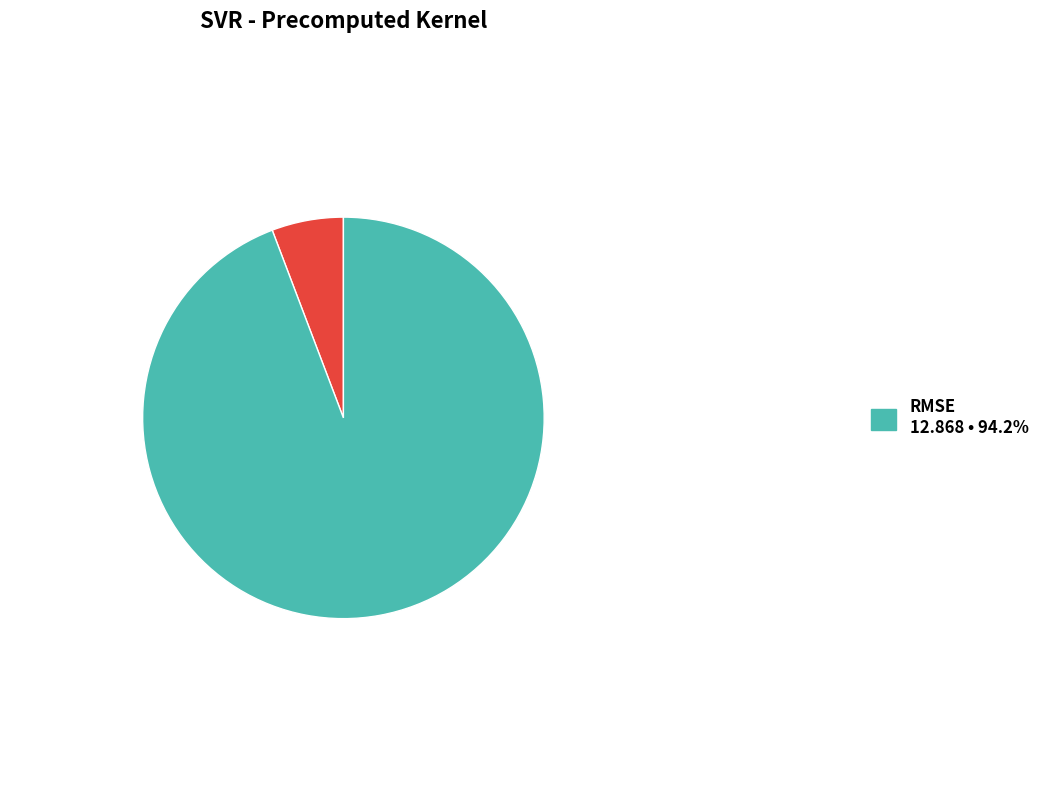

Is there any slice that represents more than half of the pie?

Yes